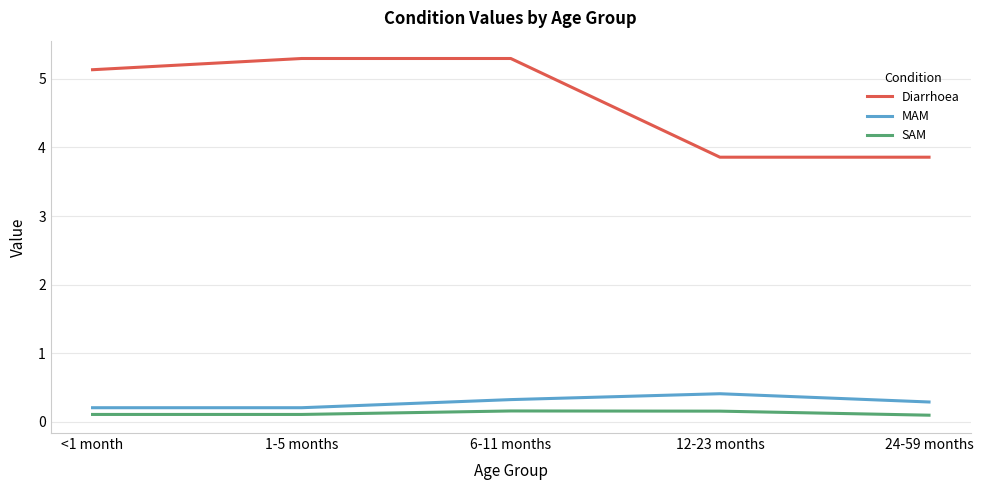

What is the maximum value shown in the chart?

5.3